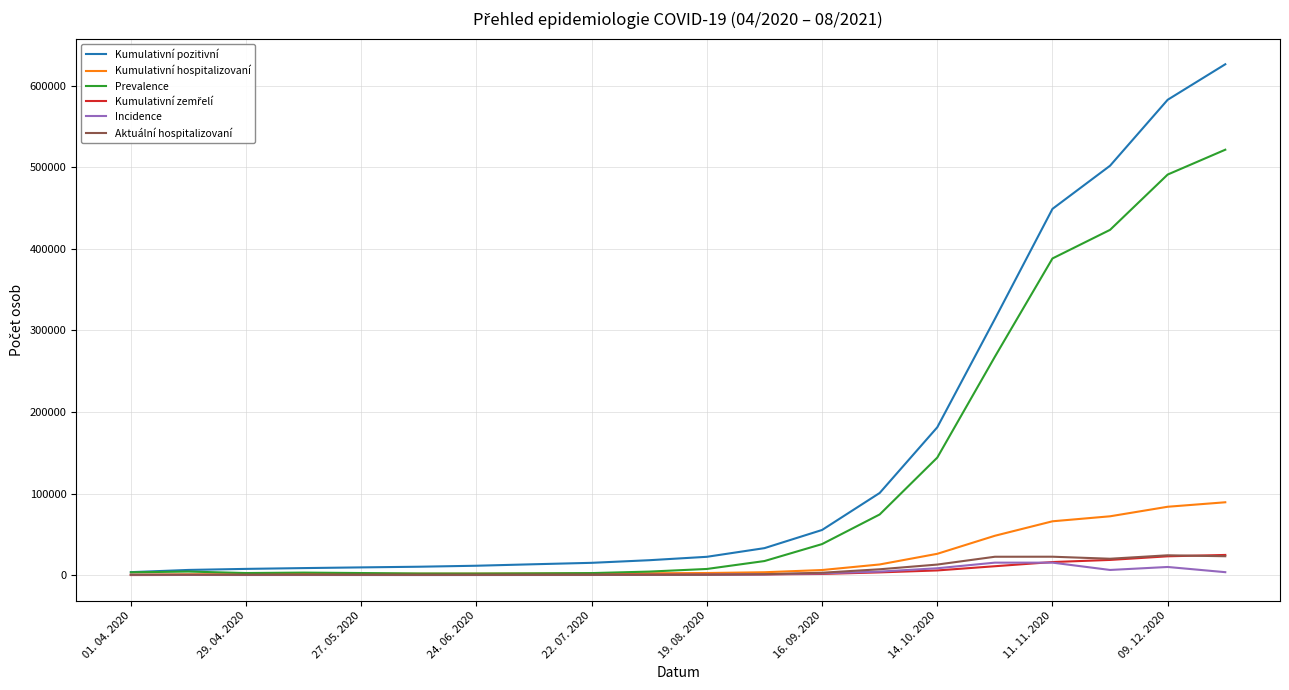

Which series has the largest range (max minus min)?

Kumulativní pozitivní